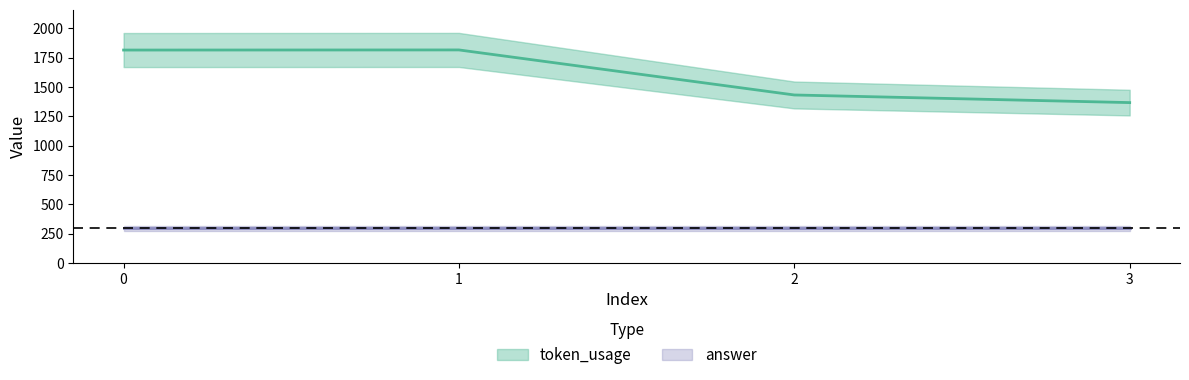

How many lines are shown in the chart?

1